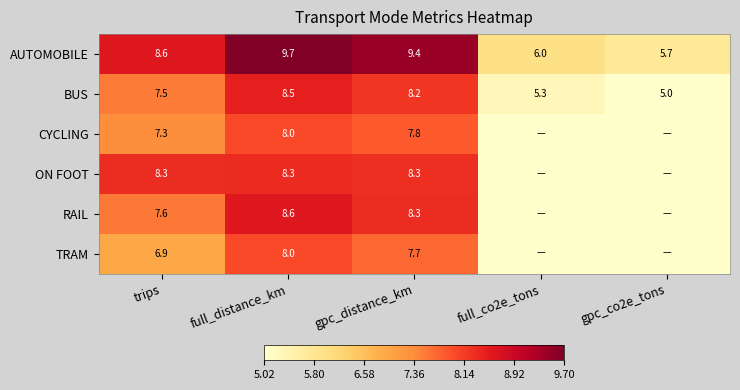

Between trips and gpc_distance_km, which is larger?

gpc_distance_km